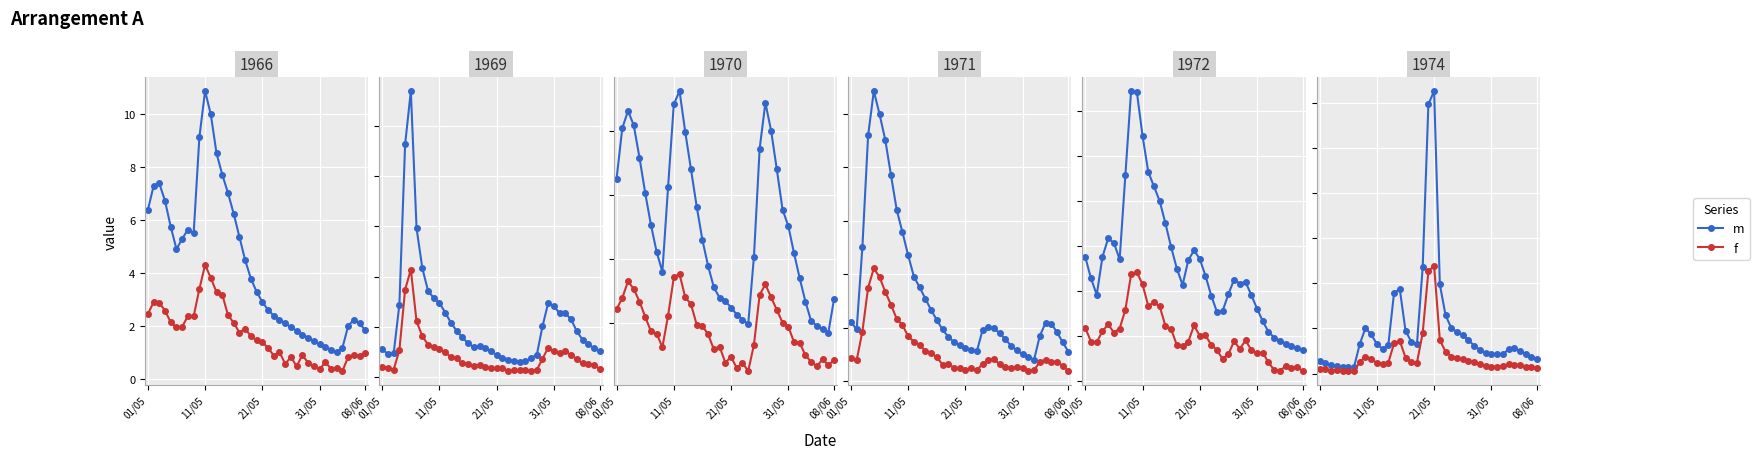

Which series has the largest total across all categories?

m